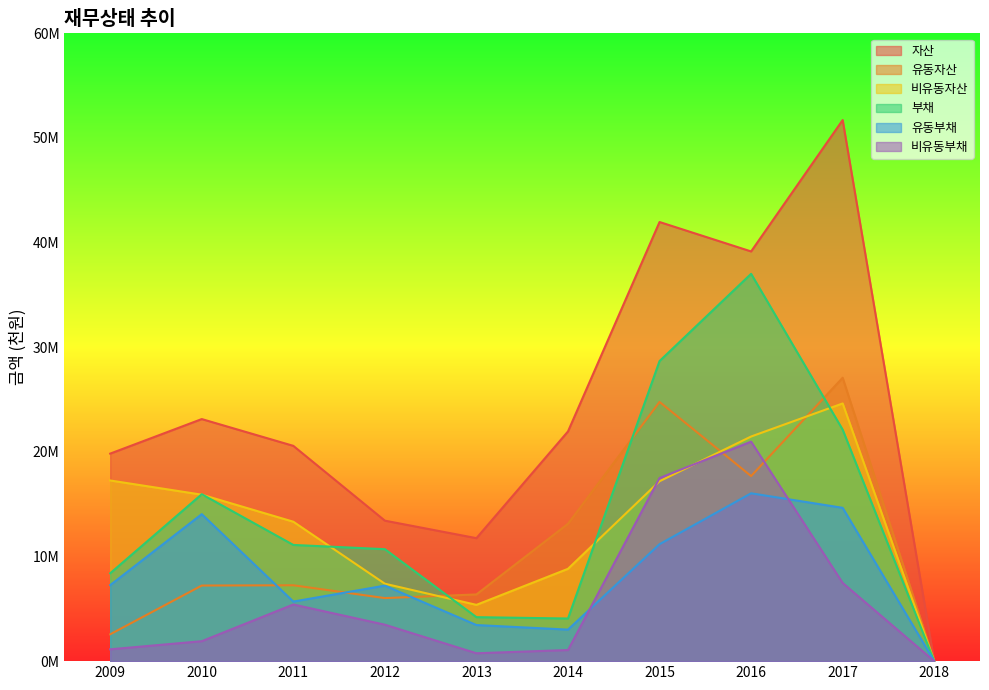

At which label does 자산 reach its minimum?

2018